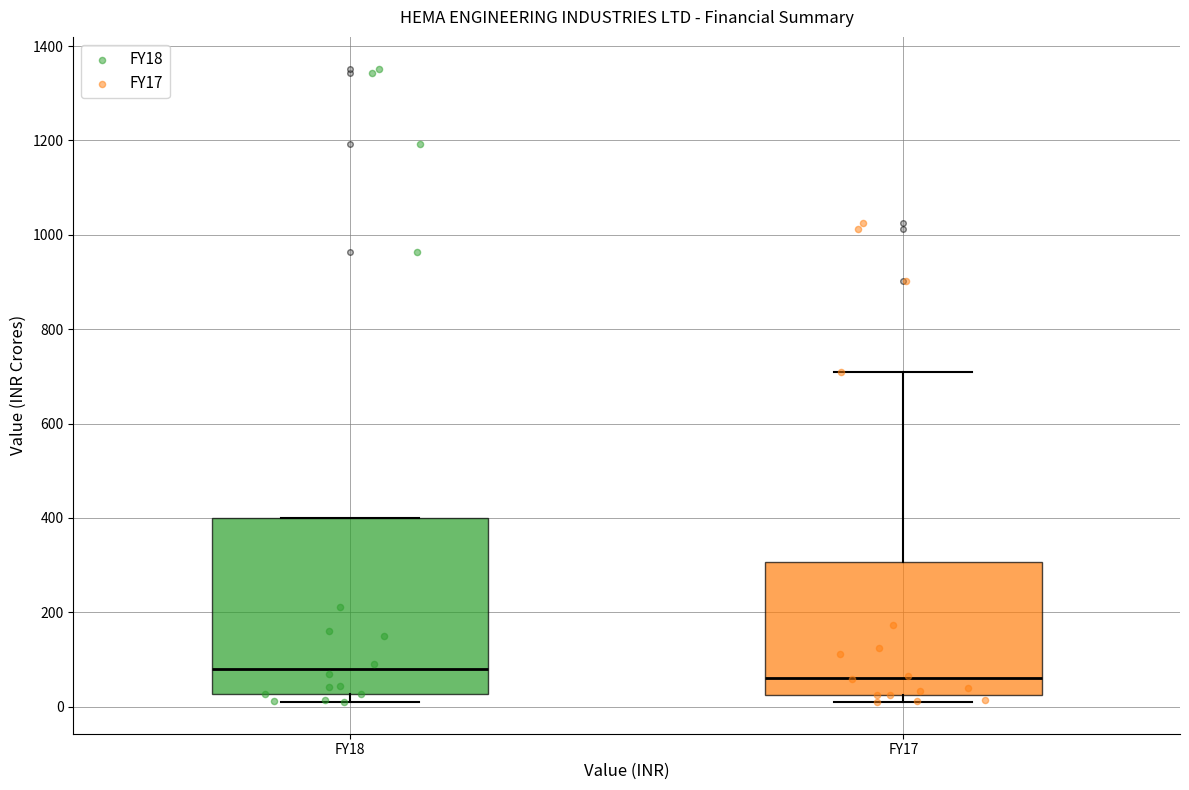

Reading left to right, transcribe this box plot: for each box, give where its median line is, the range the box spans, and where its two whiskers end, as read against the y-axis. The values are not printed on the chart, so give them approximately, as read against the axis.

FY18: median 80, box 20 to 400, whiskers 0 to 400
FY17: median 60, box 20 to 300, whiskers 20 (just below the box's lower edge) to 700